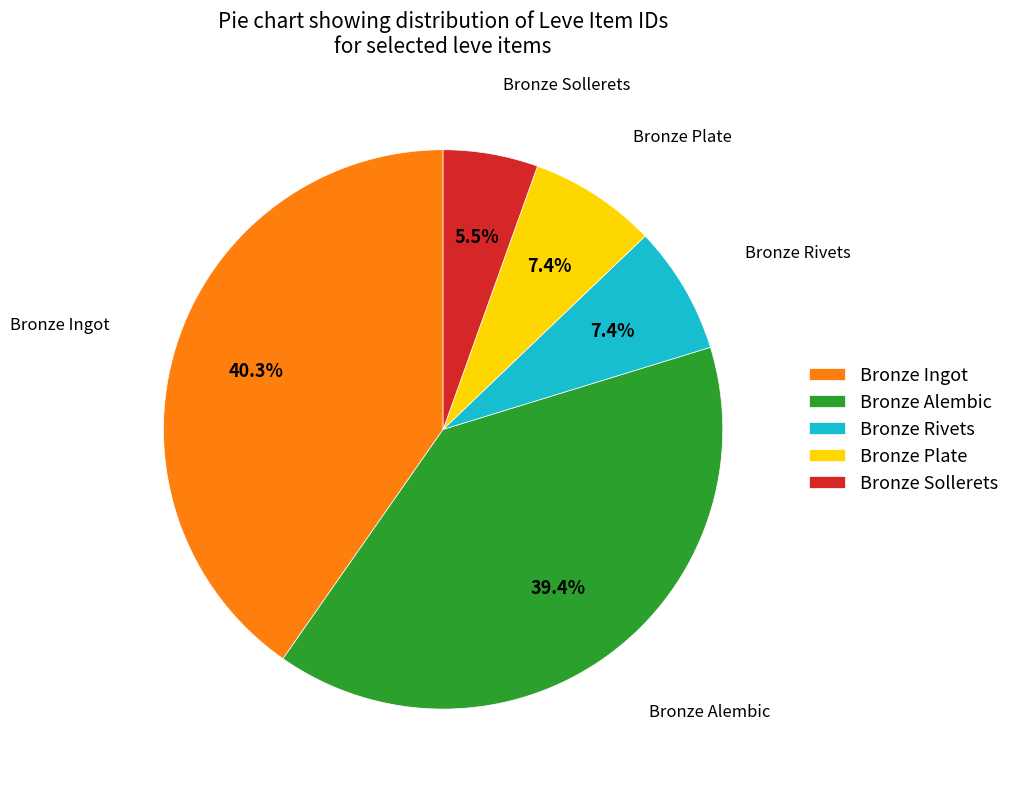

Which category has the biggest portion of the pie?

Bronze Ingot